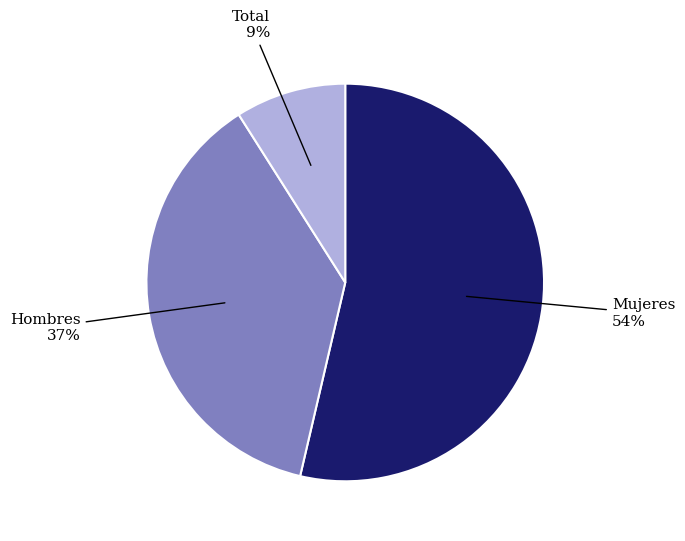

Is there any slice that represents more than half of the pie?

Yes